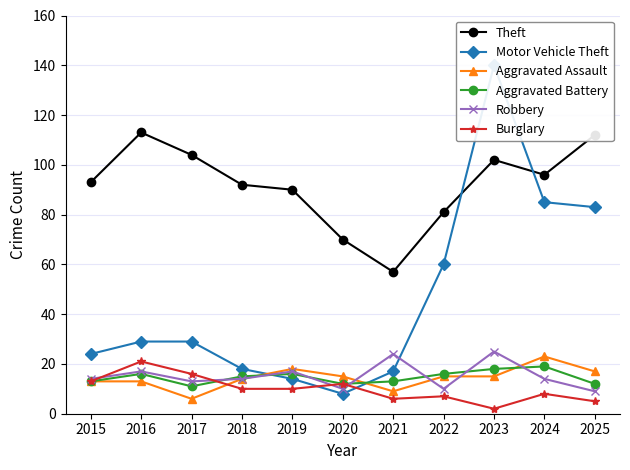

In Aggravated Assault, how many points are higher than both neighbors (excluding endpoints)?

2